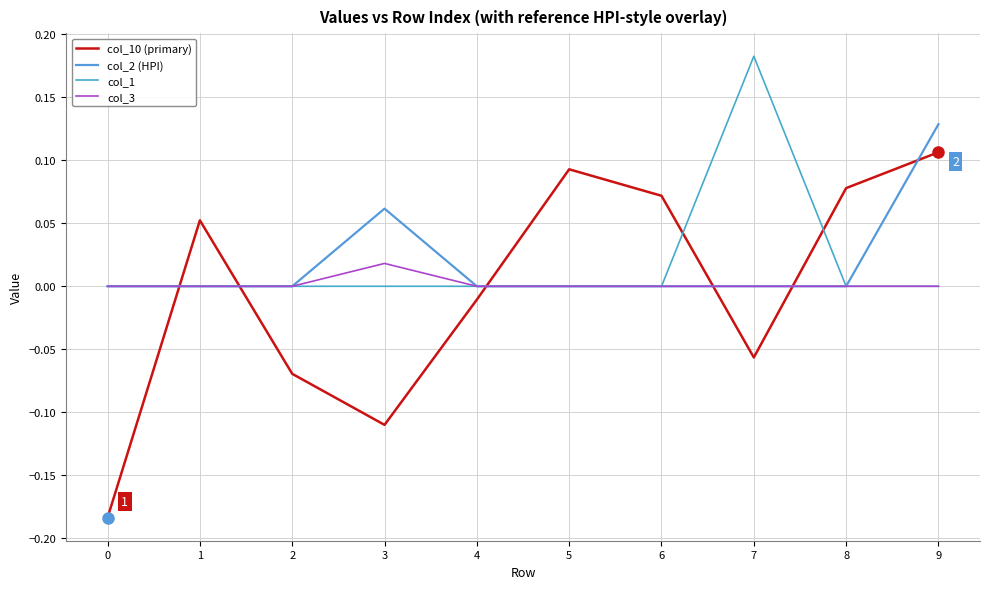

Between which two adjacent categories do col_3 and col_10 (primary) first intersect?

0 and 1